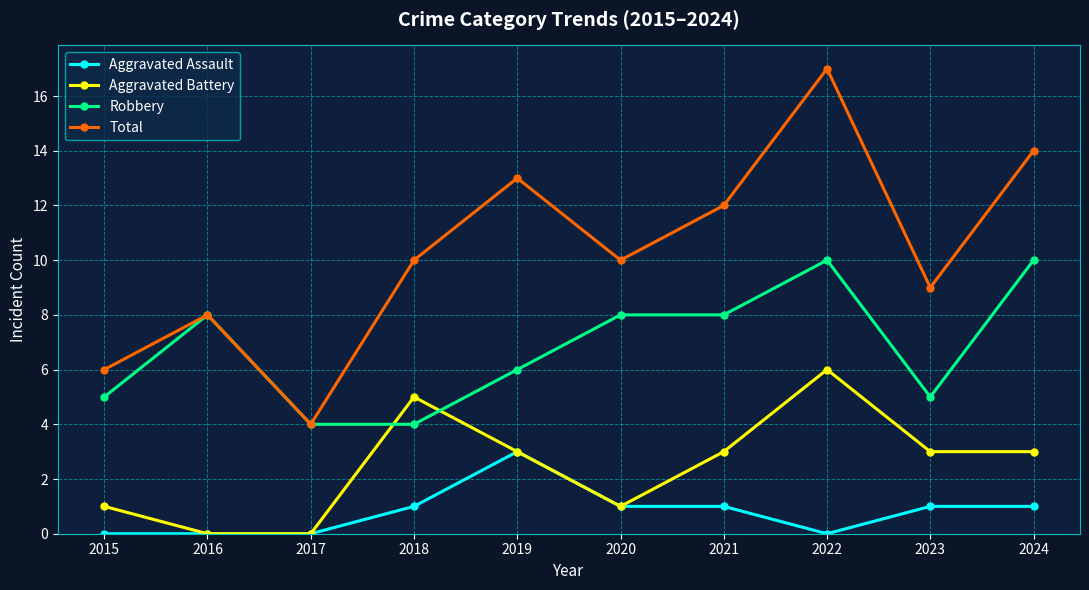

Reading left to right, list all the values displayed in this chart.

Aggravated Assault: 2015=0	2016=0	2017=0	2018=1	2019=3	2020=1	2021=1	2022=0	2023=1	2024=1
Aggravated Battery: 2015=1	2016=0	2017=0	2018=5	2019=3	2020=1	2021=3	2022=6	2023=3	2024=3
Robbery: 2015=5	2016=8	2017=4	2018=4	2019=6	2020=8	2021=8	2022=10	2023=5	2024=10
Total: 2015=6	2016=8	2017=4	2018=10	2019=13	2020=10	2021=12	2022=17	2023=9	2024=14